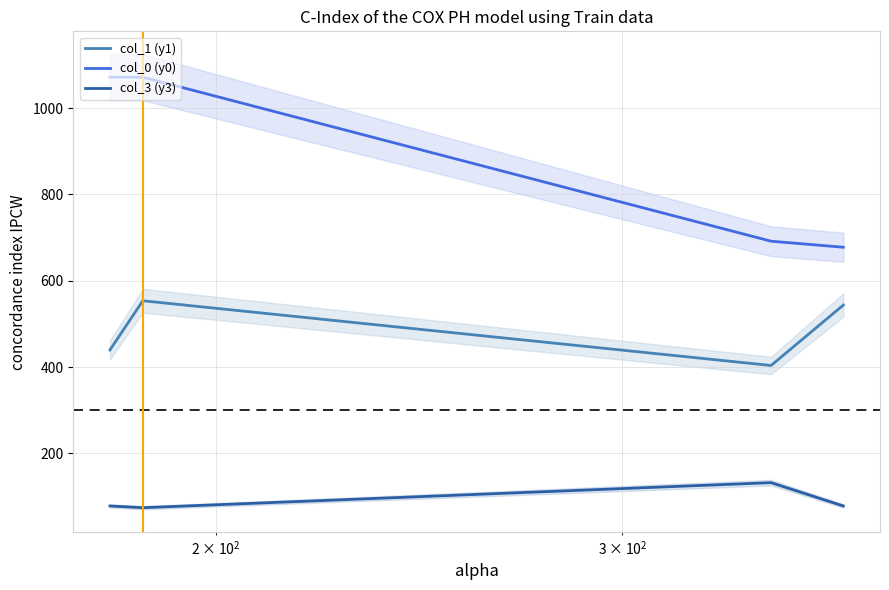

What is the highest value of the col_1 (y1) series?

553.5